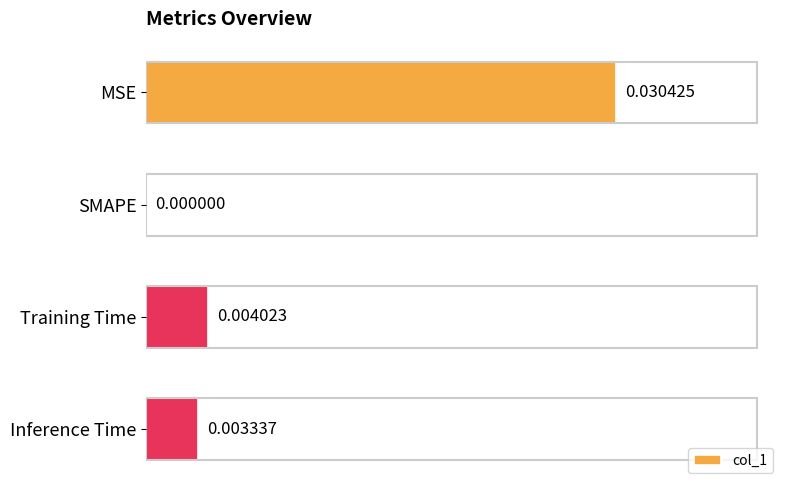

At which label is the value closest to 0?

SMAPE